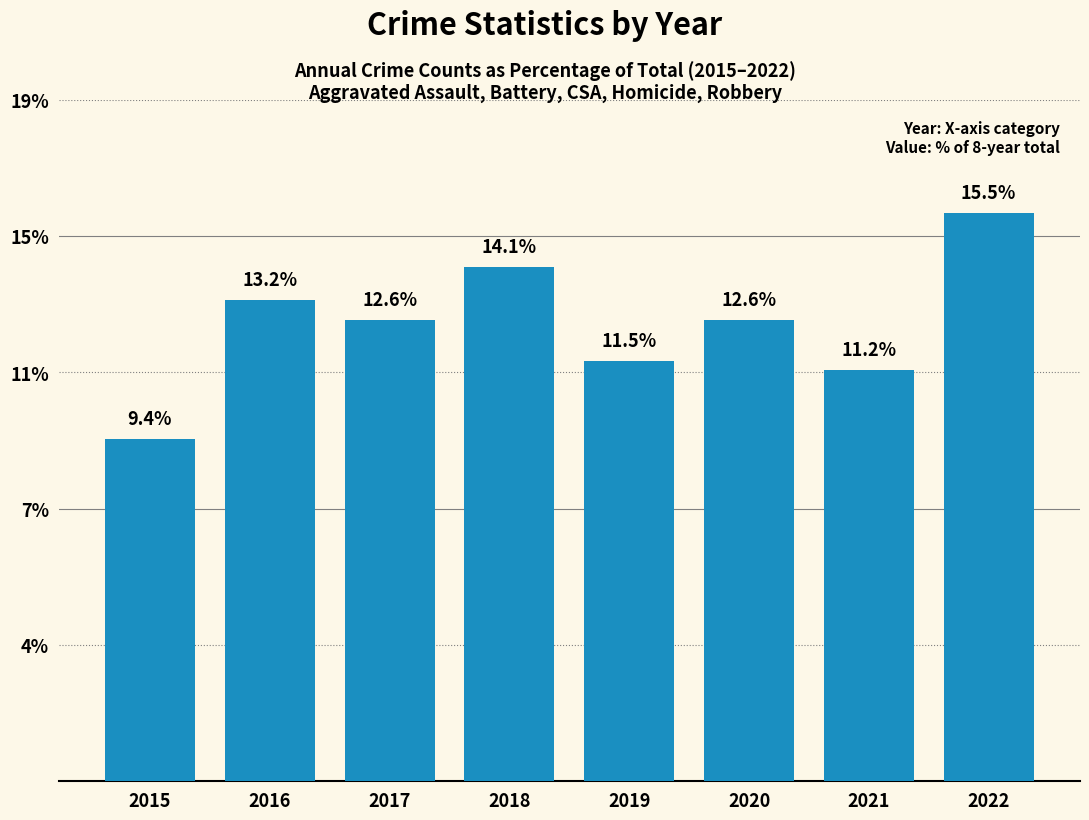

Are the bars horizontal?

No